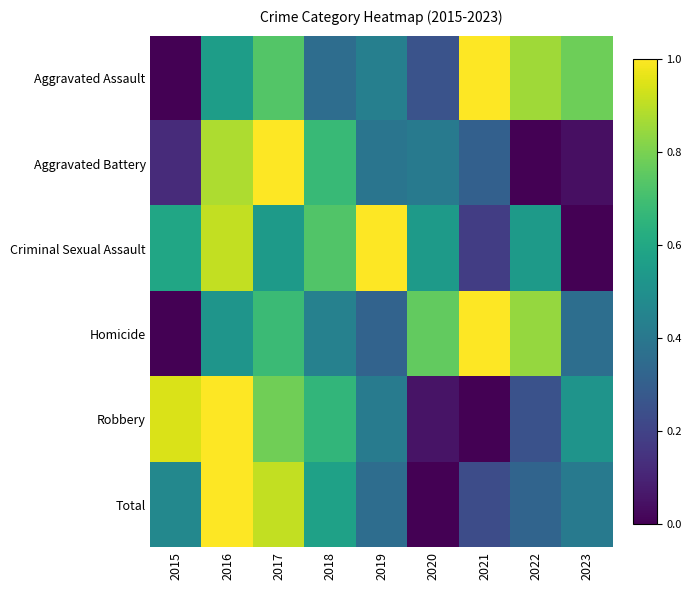

Reading left to right, extract all data points from this chart.

Aggravated Assault: 2015=0.0	2016=0.6	2017=0.7	2018=0.4	2019=0.4	2020=0.3	2021=1.0	2022=0.9	2023=0.8
Aggravated Battery: 2015=0.1	2016=0.9	2017=1.0	2018=0.7	2019=0.4	2020=0.4	2021=0.3	2022=0.0	2023=0.0
Criminal Sexual Assault: 2015=0.6	2016=0.9	2017=0.5	2018=0.7	2019=1.0	2020=0.5	2021=0.2	2022=0.5	2023=0.0
Homicide: 2015=0.0	2016=0.5	2017=0.7	2018=0.4	2019=0.3	2020=0.8	2021=1.0	2022=0.8	2023=0.4
Robbery: 2015=0.9	2016=1.0	2017=0.8	2018=0.7	2019=0.4	2020=0.1	2021=0.0	2022=0.2	2023=0.5
Total: 2015=0.5	2016=1.0	2017=0.9	2018=0.6	2019=0.4	2020=0.0	2021=0.2	2022=0.3	2023=0.4